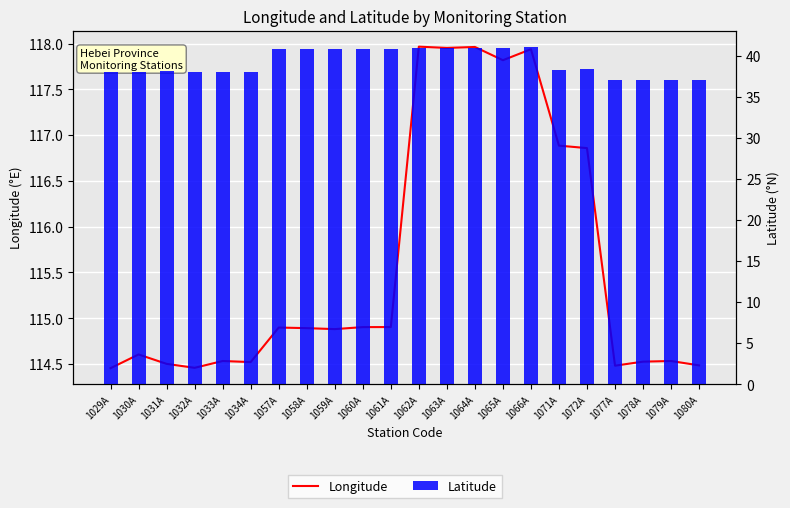

How many data points does each series have?

22